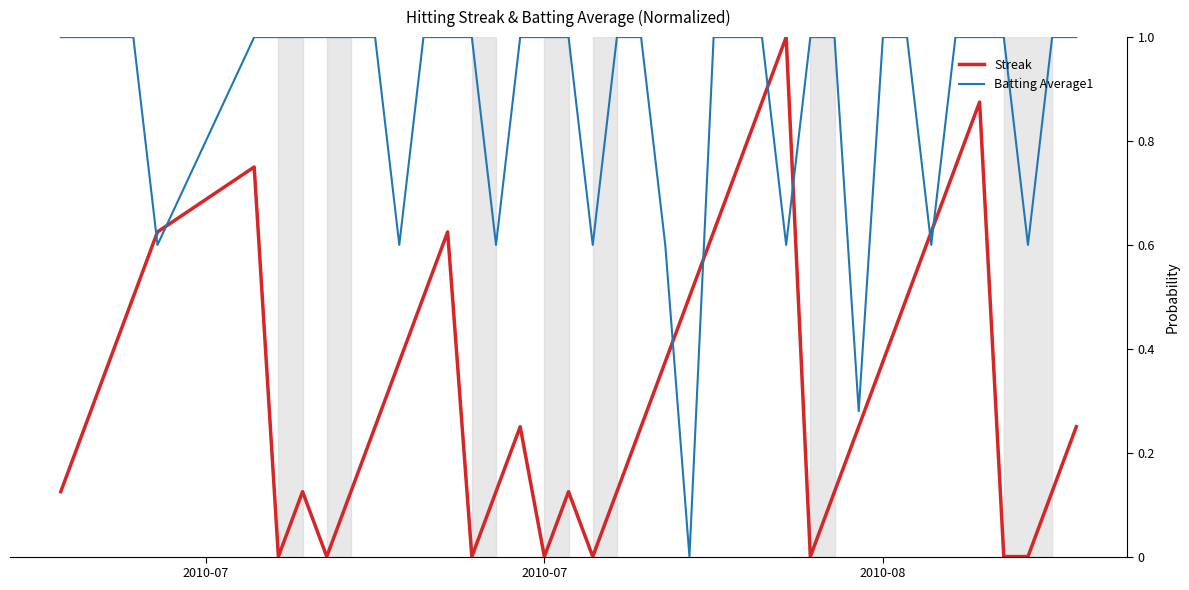

How many distinct data groups are displayed?

2